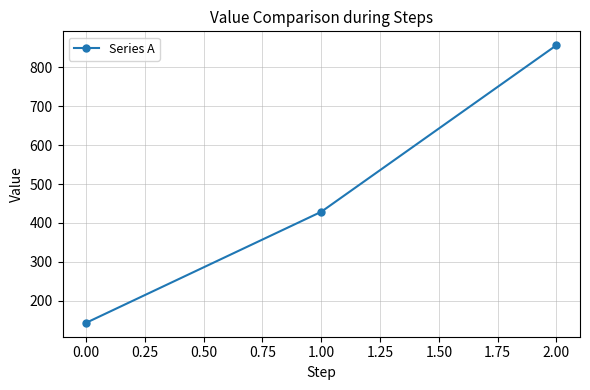

Reading left to right, extract all data points from this chart.

142.9	428.6	857.1